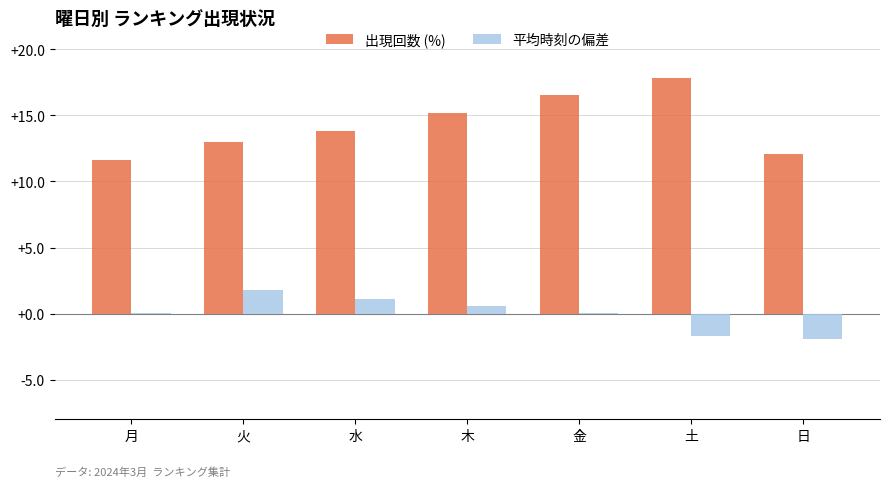

At which label does 平均時刻の偏差 reach its peak?

火